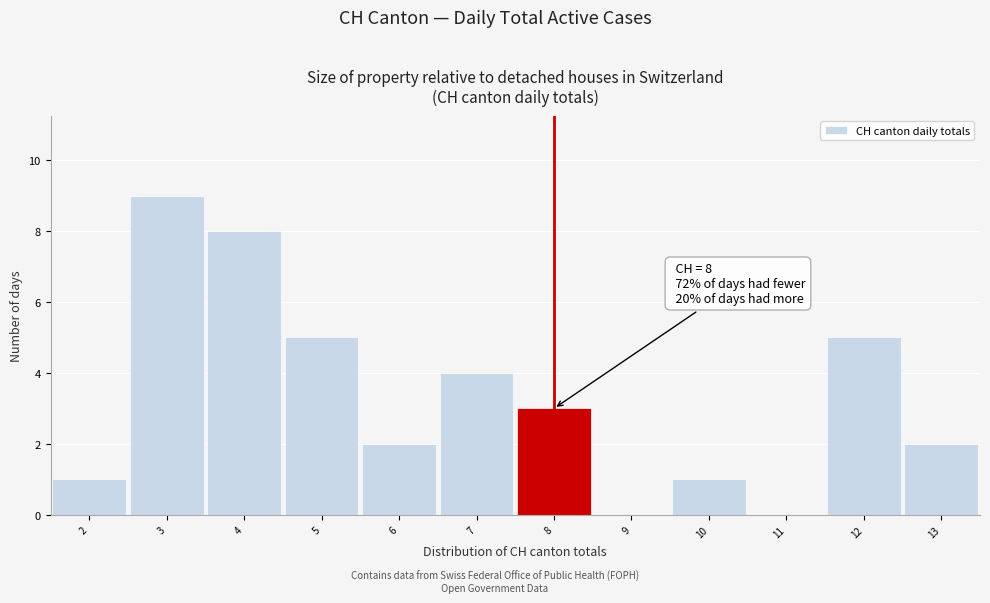

Over which range of the x-axis is the bar tallest?

2.5 to 3.5